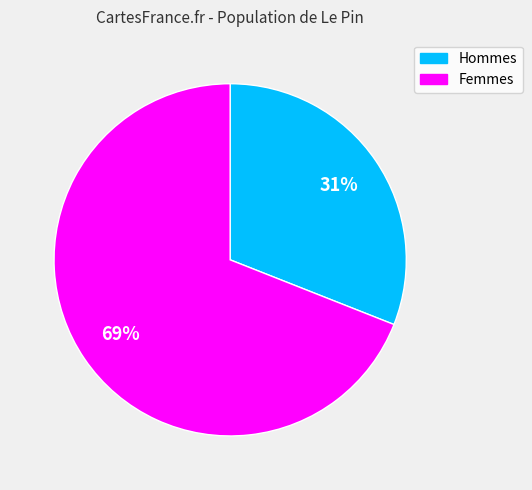

To the nearest percent, what is the difference between the largest and smallest slice percentages?

38%